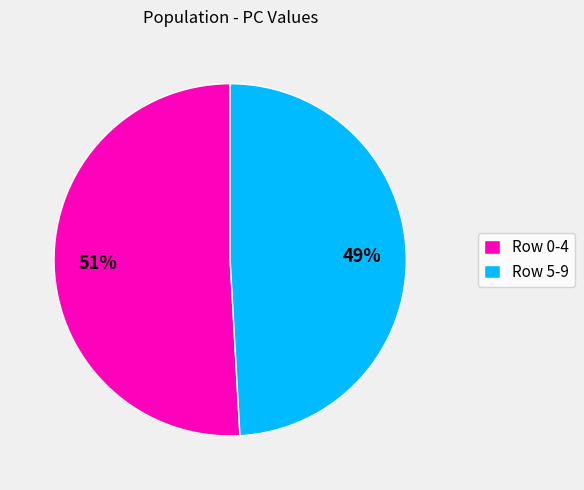

What percentage is the Row 0-4 slice, to the nearest percent?

51%